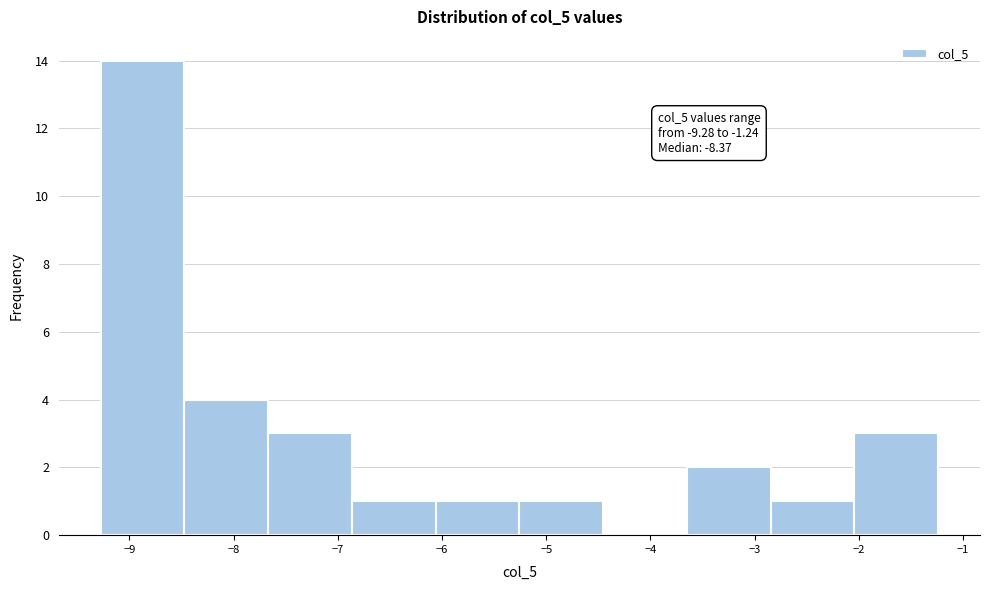

Over which range of the x-axis is the bar tallest?

-9.3 to -8.5